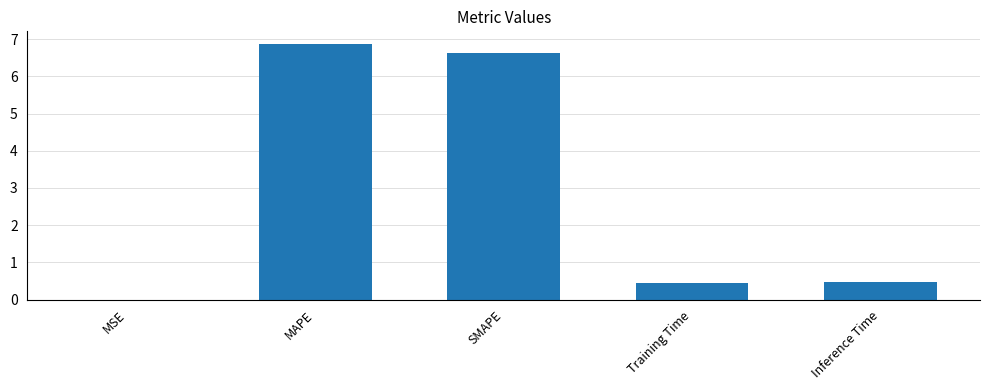

What is the change in value from SMAPE to Training Time?

-6.2